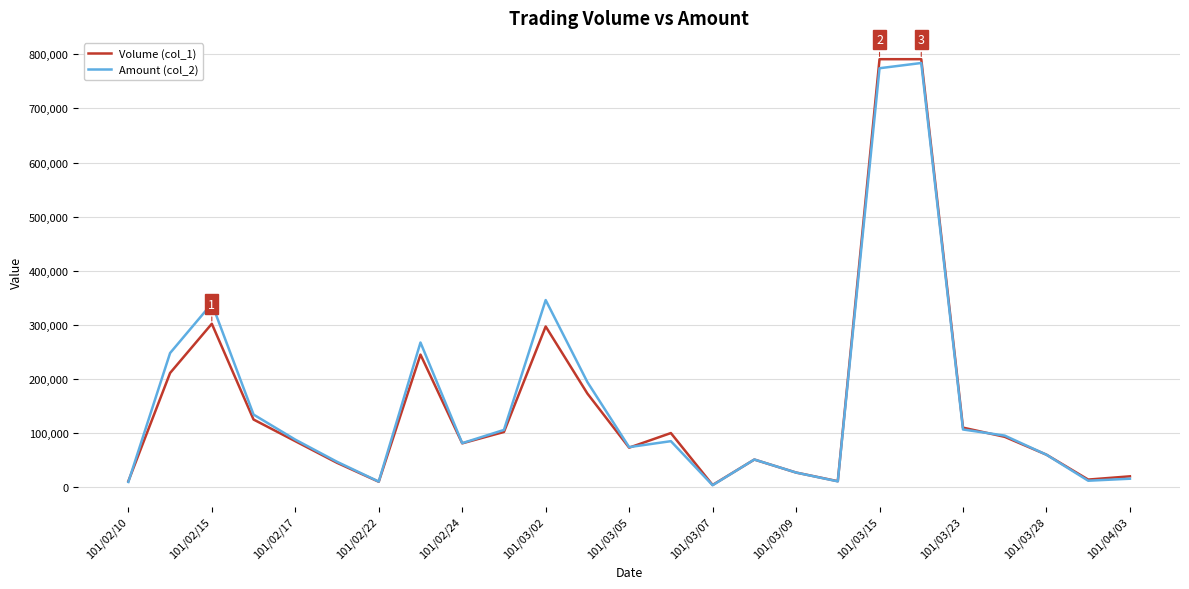

Which series has the widest spread of values?

Volume (col_1)